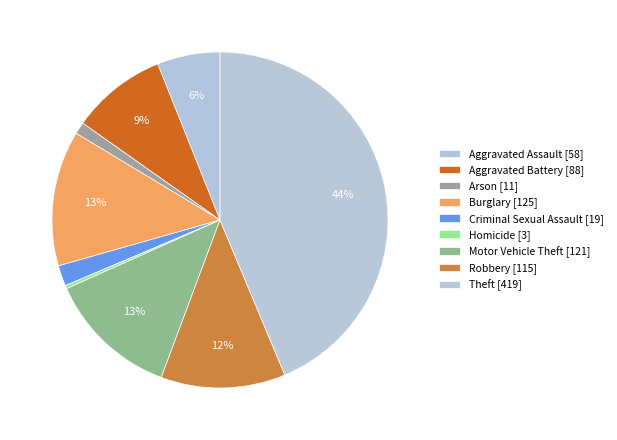

Count the number of slices in the pie.

9